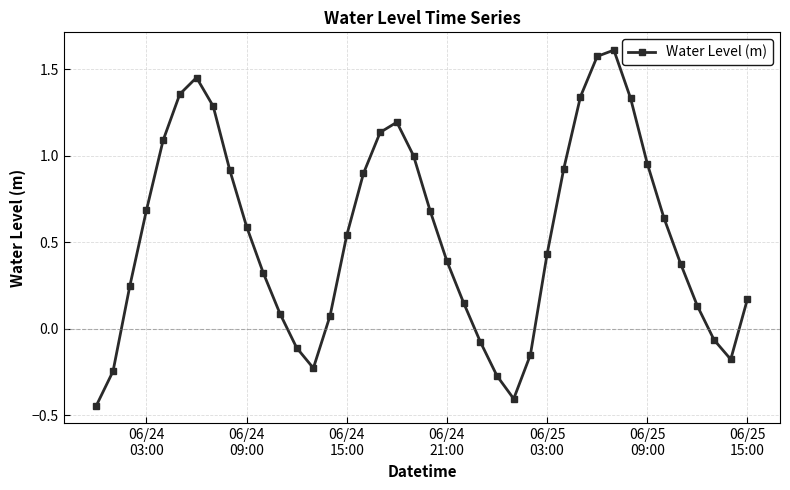

What is the sum of all values?

21.4